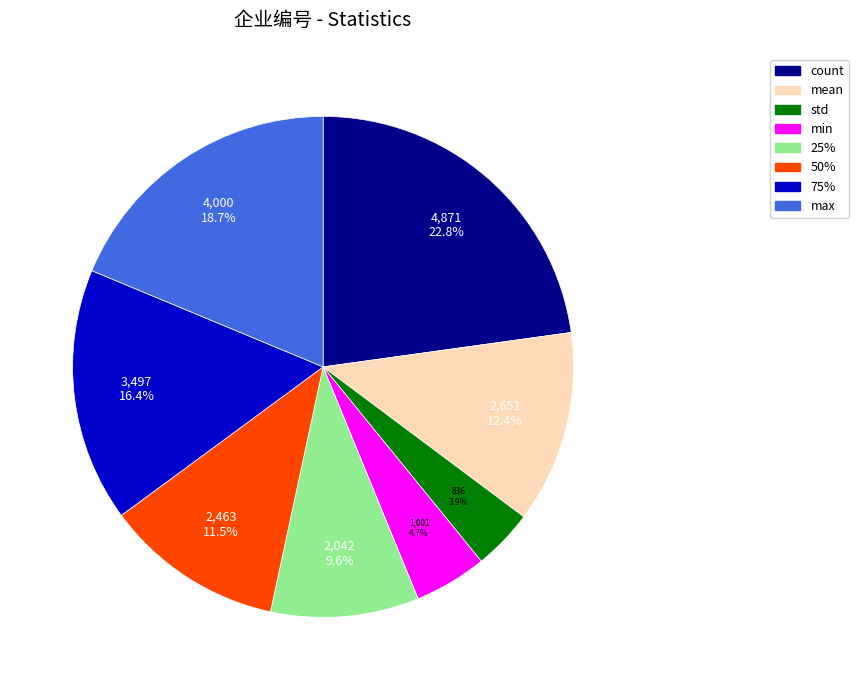

Which category has the biggest portion of the pie?

count